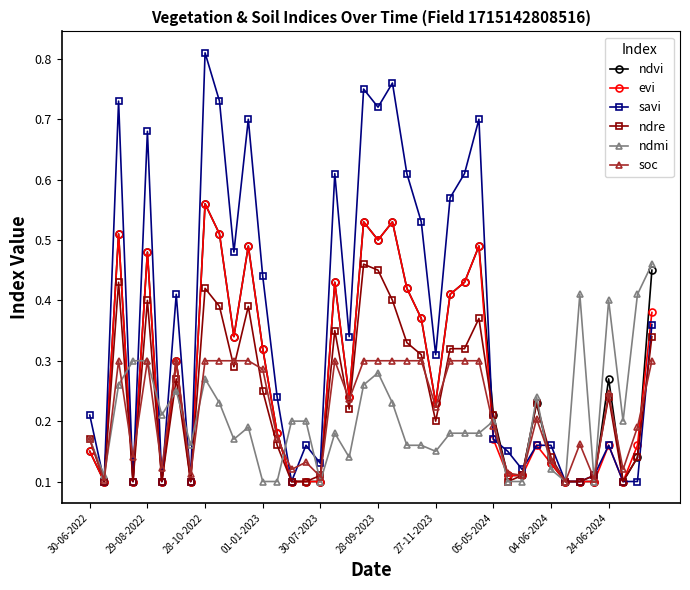

True or false: soc has more than 0 points higher than both neighbors.

True